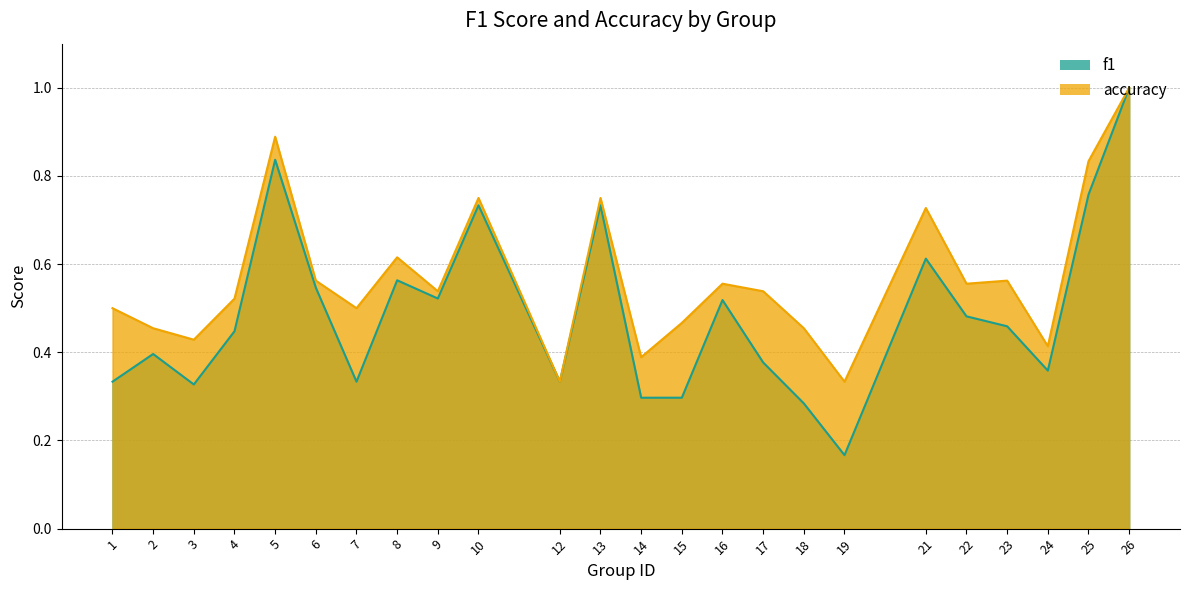

Rank the series at 12 from highest to lowest value.

f1, accuracy